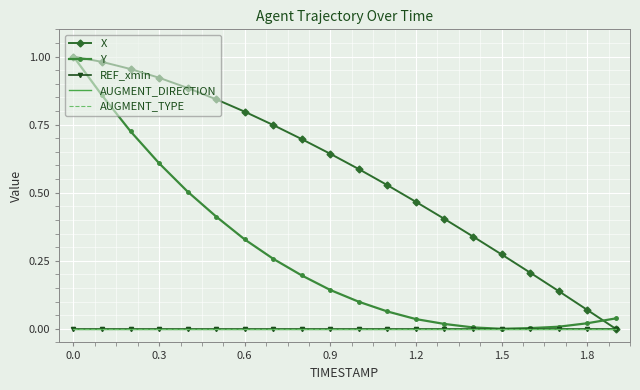

What is the average value of the X series?

0.6